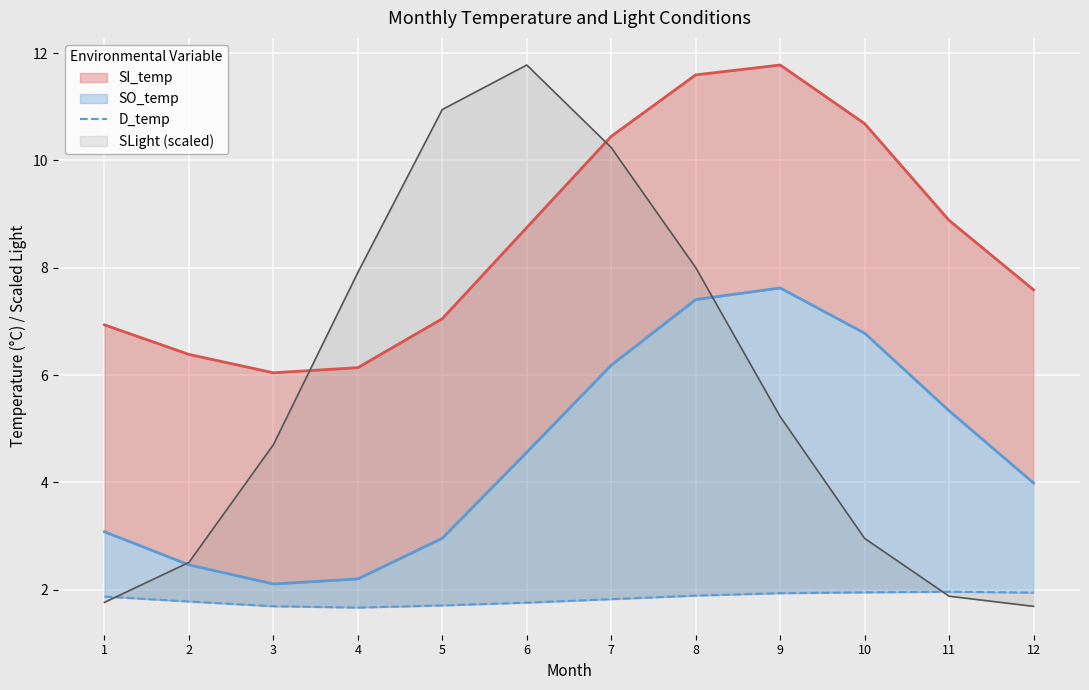

Reading left to right, extract all data points from this chart.

1.9	1.8	1.7	1.7	1.7	1.8	1.8	1.9	1.9	2.0	2.0	1.9